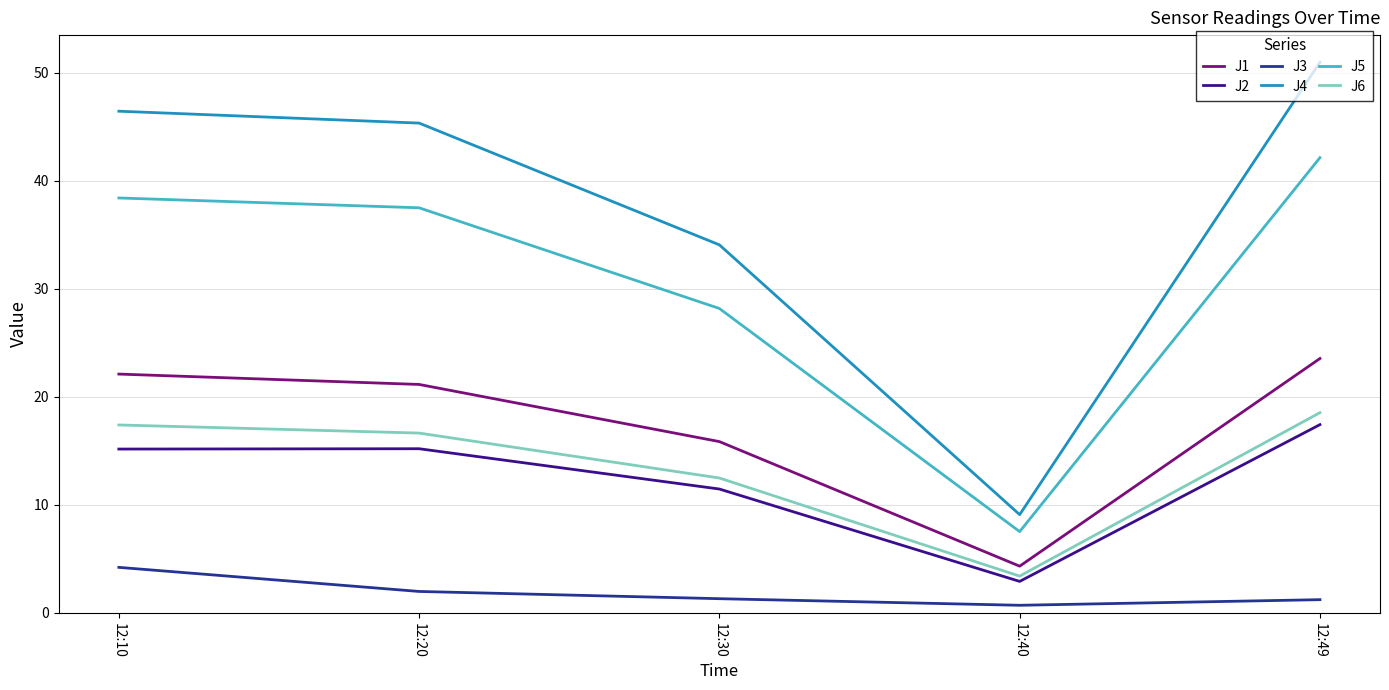

Is it true that J1 equals 39.6 at 12:10?

False